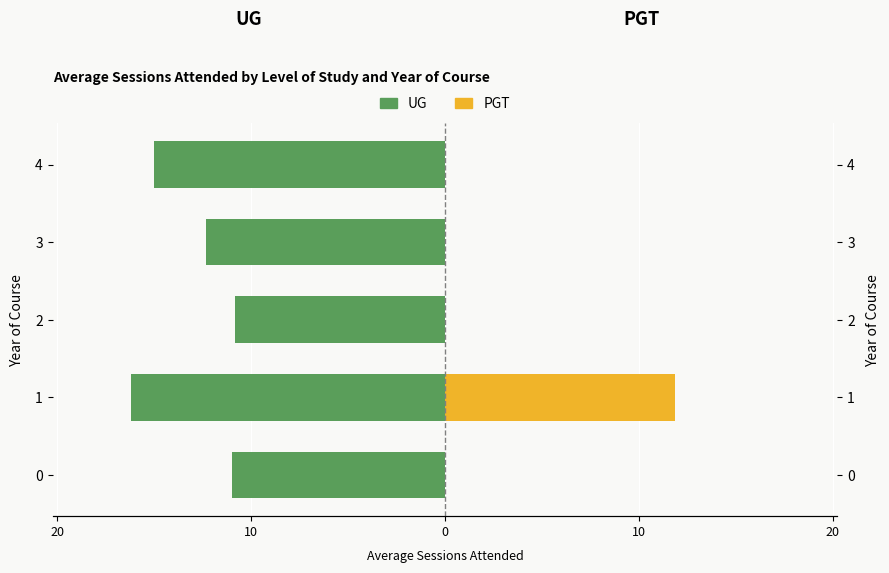

What is the average value of the UG (Attended) series?

-13.1